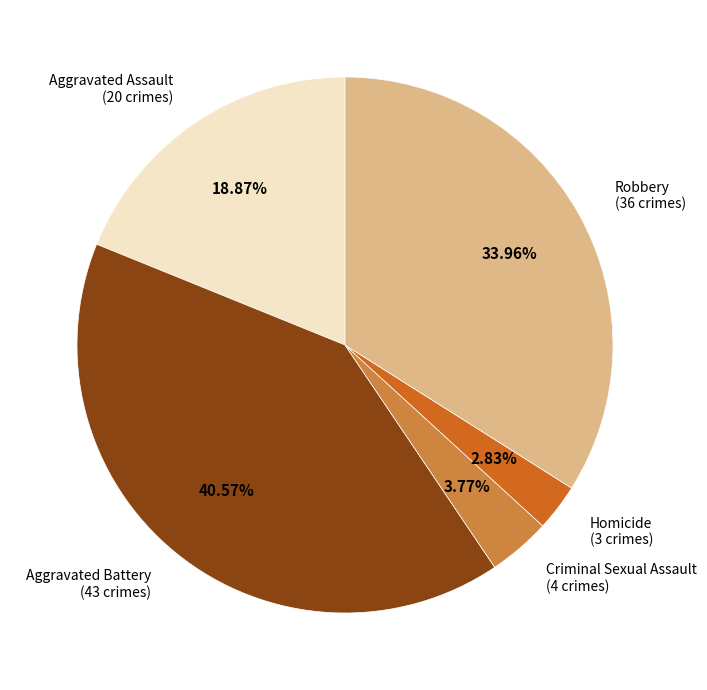

Which category has the smallest portion of the pie?

Homicide